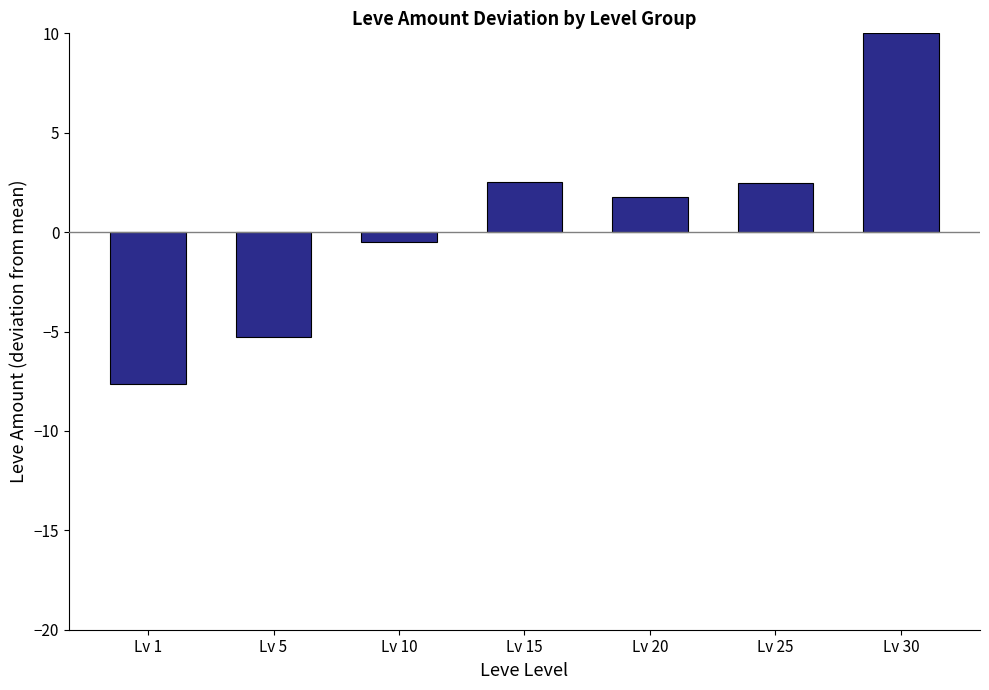

Reading right to left, extract all data points from this chart.

10.0	2.5	1.8	2.5	-0.5	-5.3	-7.6